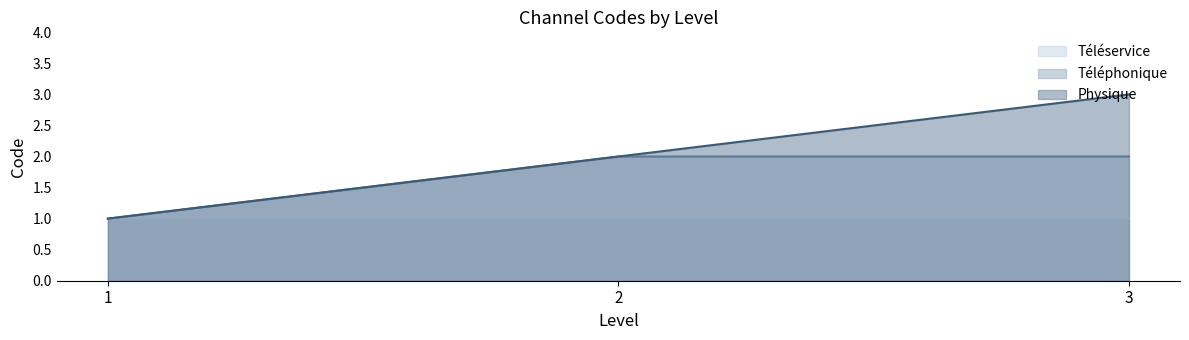

Does the chart have visible grid lines?

No